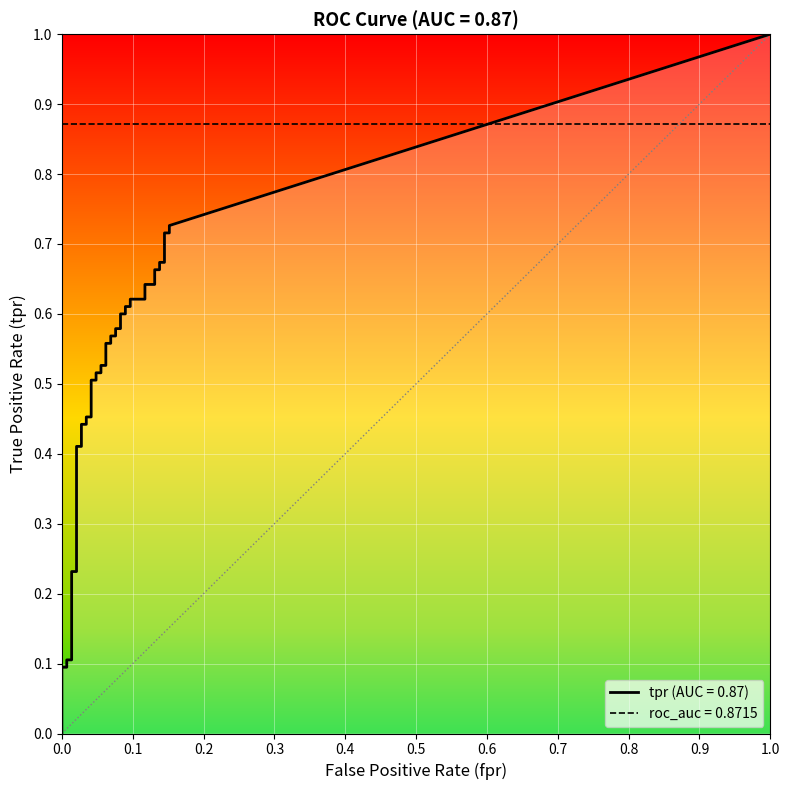

Read the tpr value at 11.

0.5